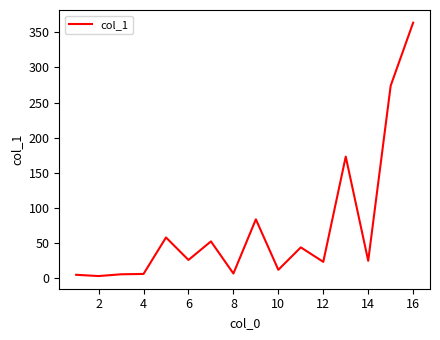

What is the difference between the maximum and minimum values?

360.4